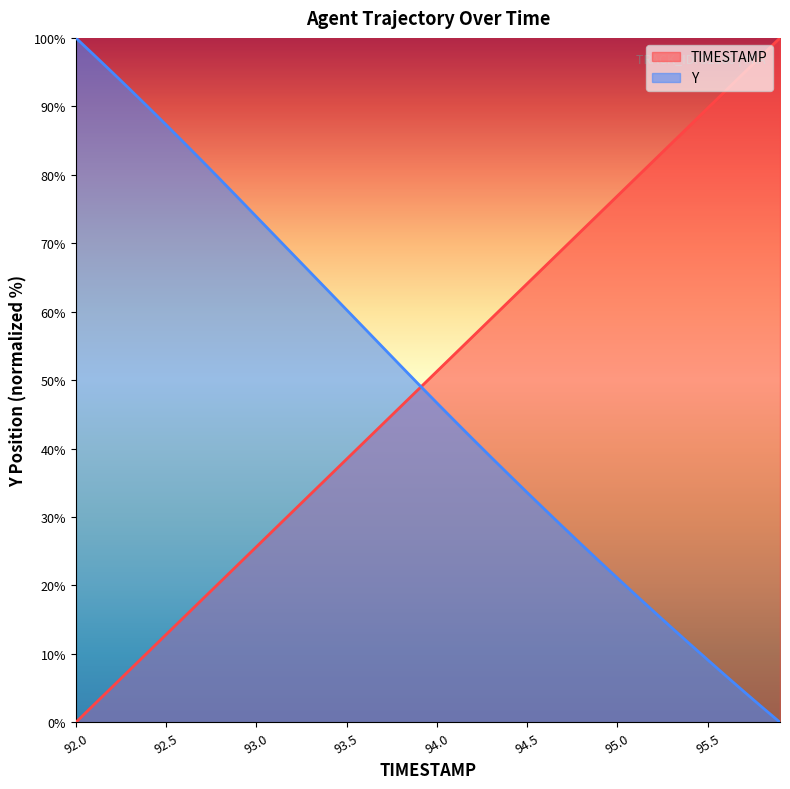

Reading left to right, what are all the values shown in this chart?

TIMESTAMP: 0.0	2.6	5.1	7.7	10.3	12.8	15.4	17.9	20.5	23.1	25.6	28.2	30.8	33.3	35.9	38.5	41.0	43.6	46.2	48.7	51.3	53.8	56.4	59.0	61.5	64.1	66.7	69.2	71.8	74.4	76.9	79.5	82.1	84.6	87.2	89.7	92.3	94.9	97.4	100.0
Y: 100.0	97.5	95.0	92.5	89.9	87.3	84.7	82.0	79.3	76.6	73.9	71.2	68.4	65.7	63.0	60.3	57.5	54.8	52.1	49.4	46.7	44.0	41.4	38.7	36.1	33.6	31.0	28.5	26.0	23.5	21.1	18.6	16.2	13.8	11.5	9.1	6.8	4.5	2.2	0.0